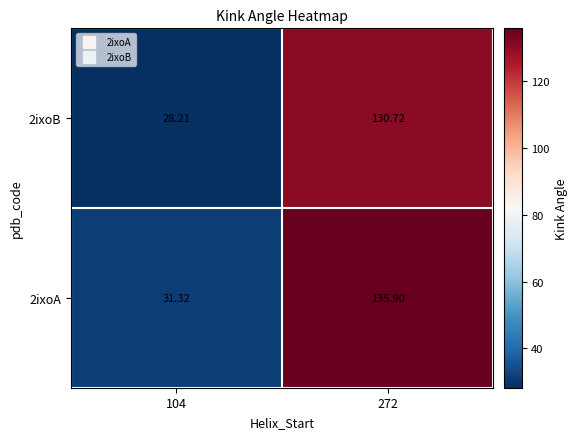

What is the difference between the highest and lowest values at 272?

5.2